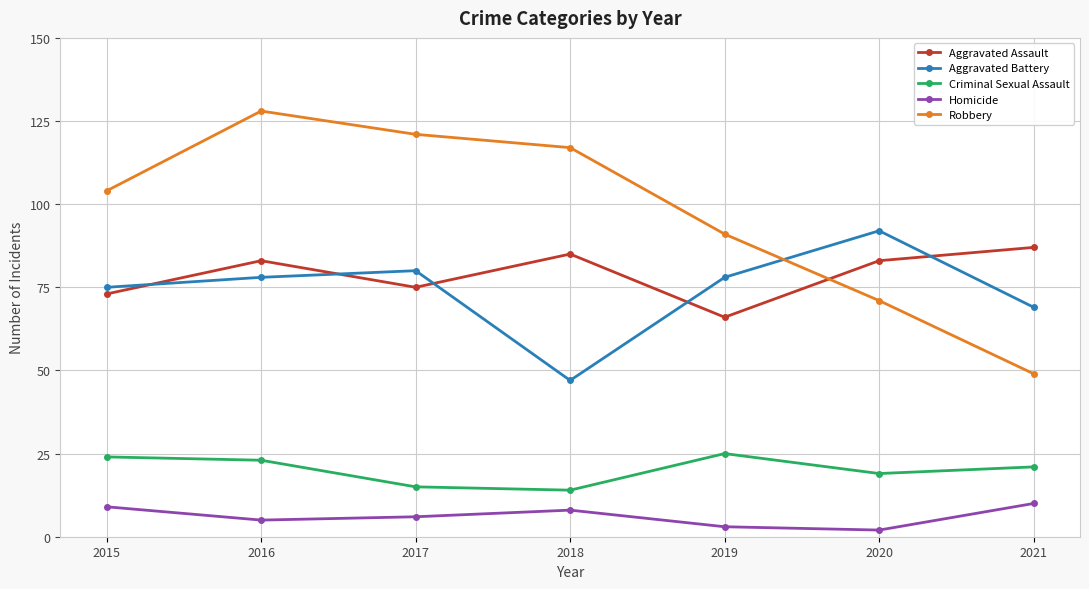

True or false: Homicide has more than 2 interior local peaks.

False